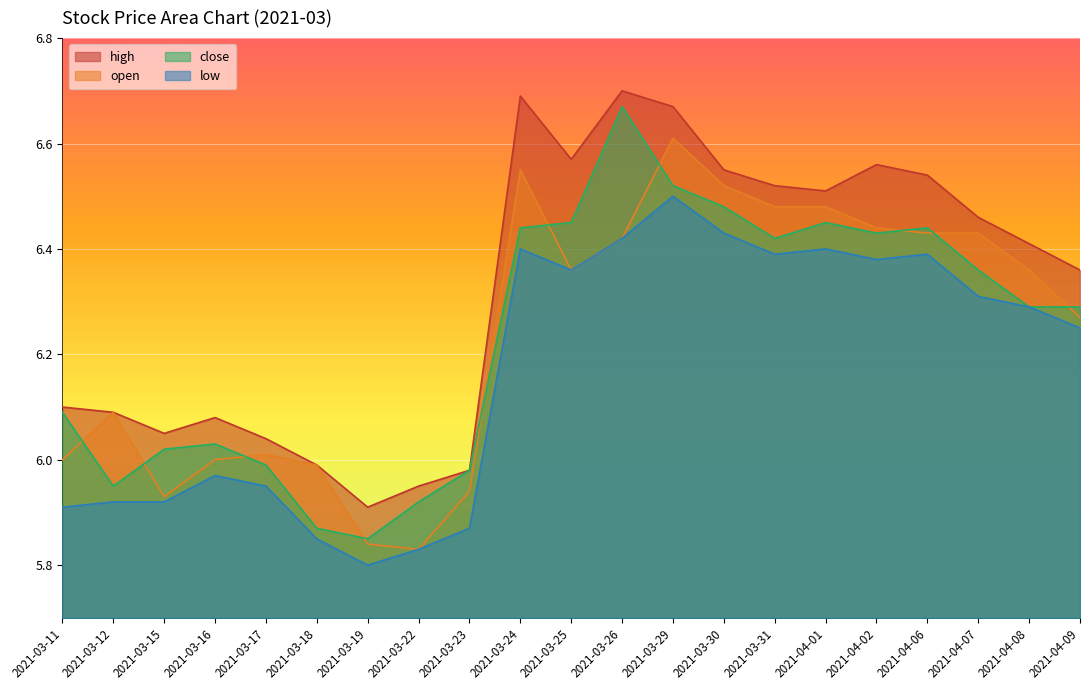

True or false: high and low intersect in this chart.

False